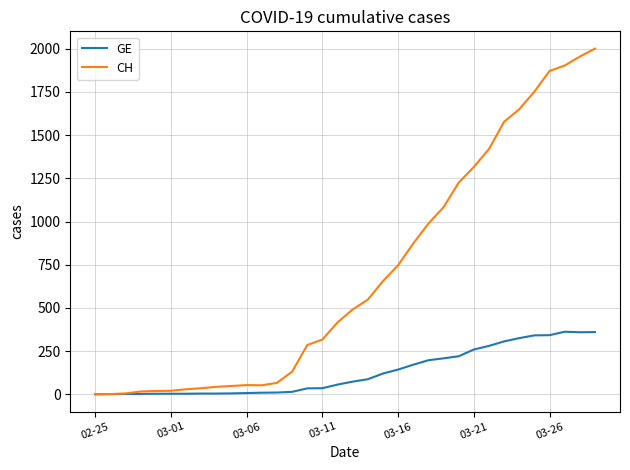

Which series has the largest total across all categories?

CH